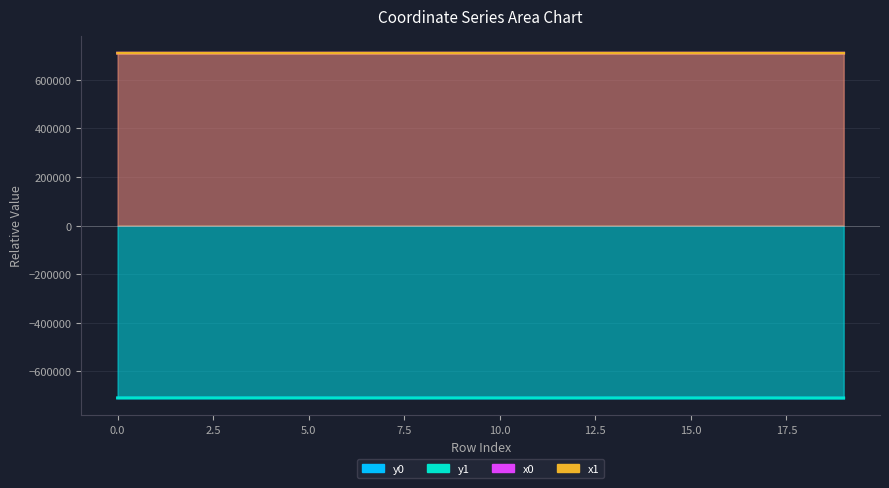

Which category has the highest value across all series?

6